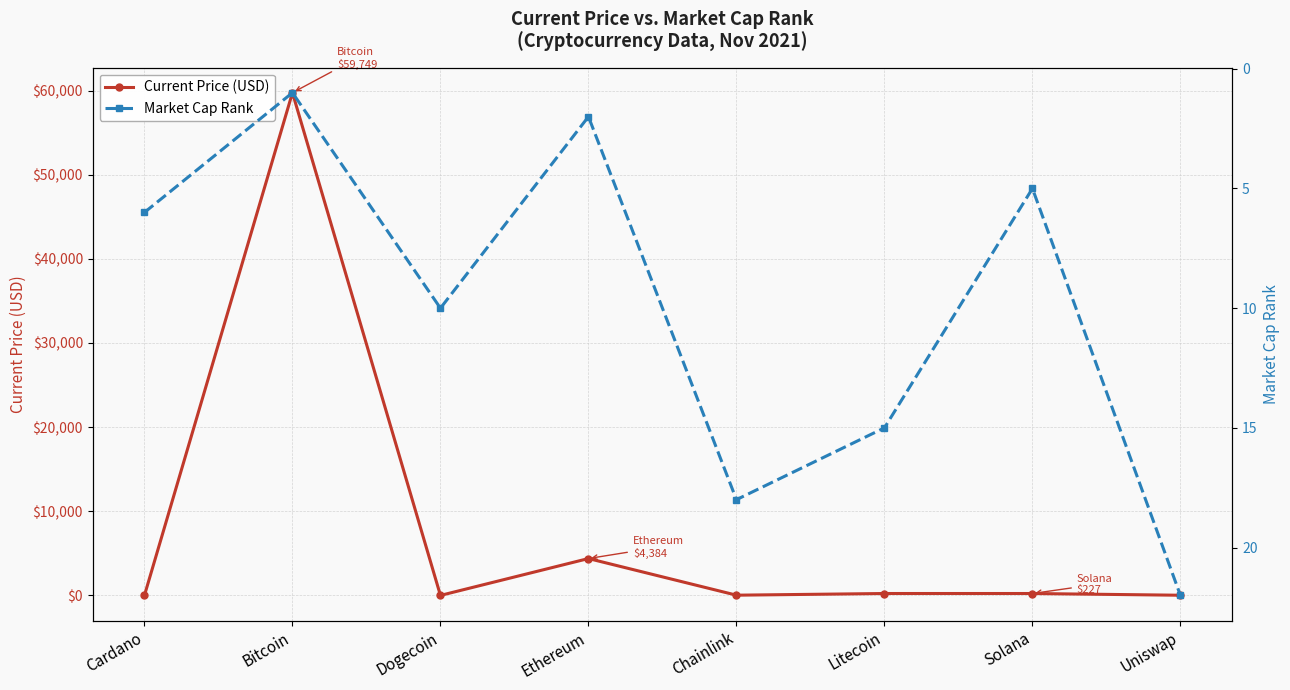

Rank the series at Cardano from lowest to highest value.

Current Price (USD), Market Cap Rank